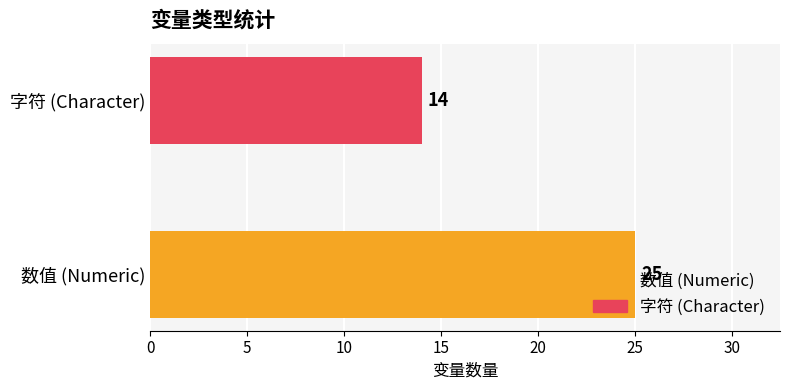

What is the greatest value displayed?

25